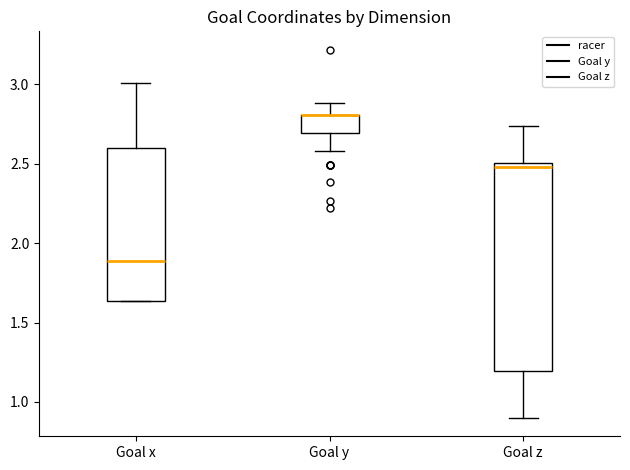

Reading left to right, transcribe this box plot: for each box, give where its median line is, the range the box spans, and where its two whiskers end, as read against the y-axis. The values are not printed on the chart, so give them approximately, as read against the axis.

Goal x: median 1.90, box 1.65 to 2.60, whiskers 1.65 to 3.00
Goal y: median 2.80 (drawn on the box's upper edge), box 2.70 to 2.80, whiskers 2.60 to 2.90
Goal z: median 2.50 (just below the box's upper edge), box 1.20 to 2.50, whiskers 0.90 to 2.75